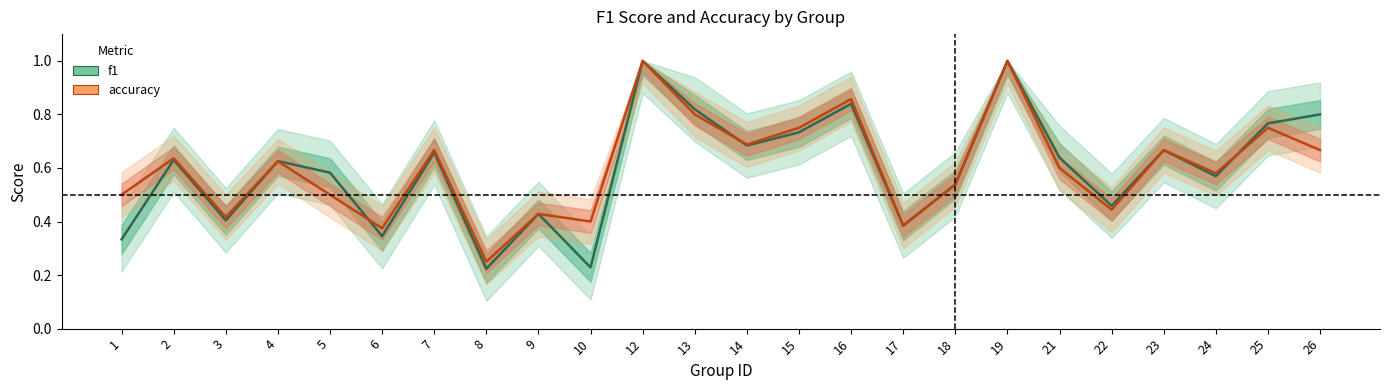

Which has a higher value, 18 or 23?

23